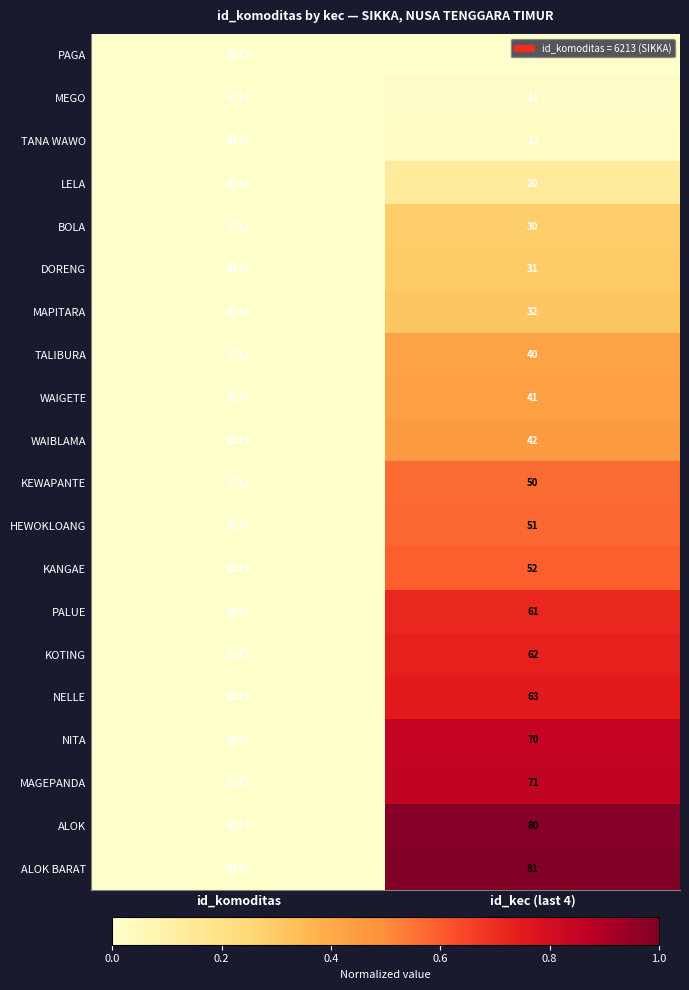

Read the MAGEPANDA value at id_komoditas.

6213